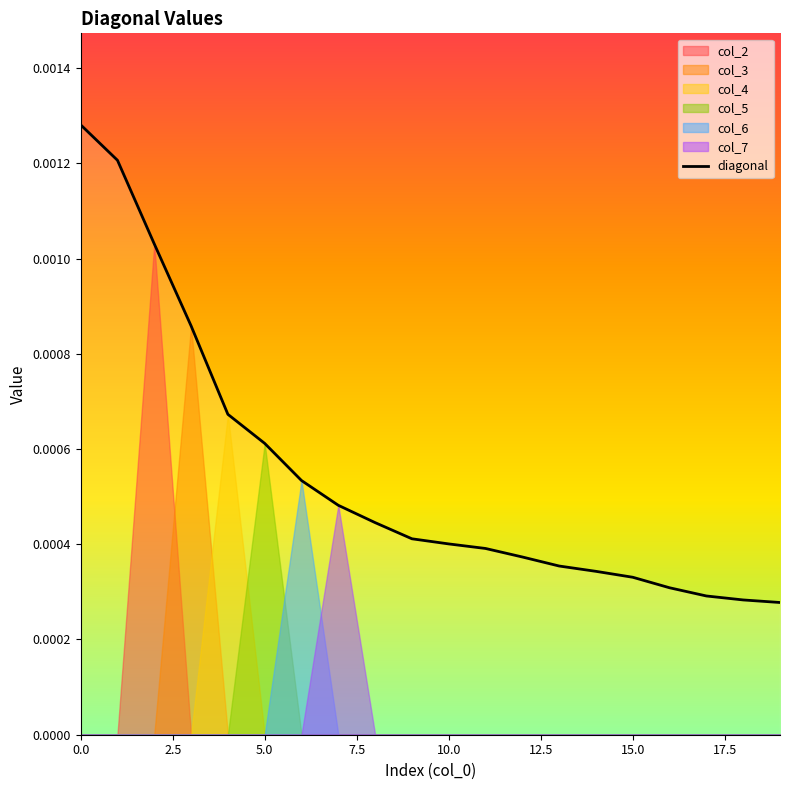

How many data points does each series have?

20